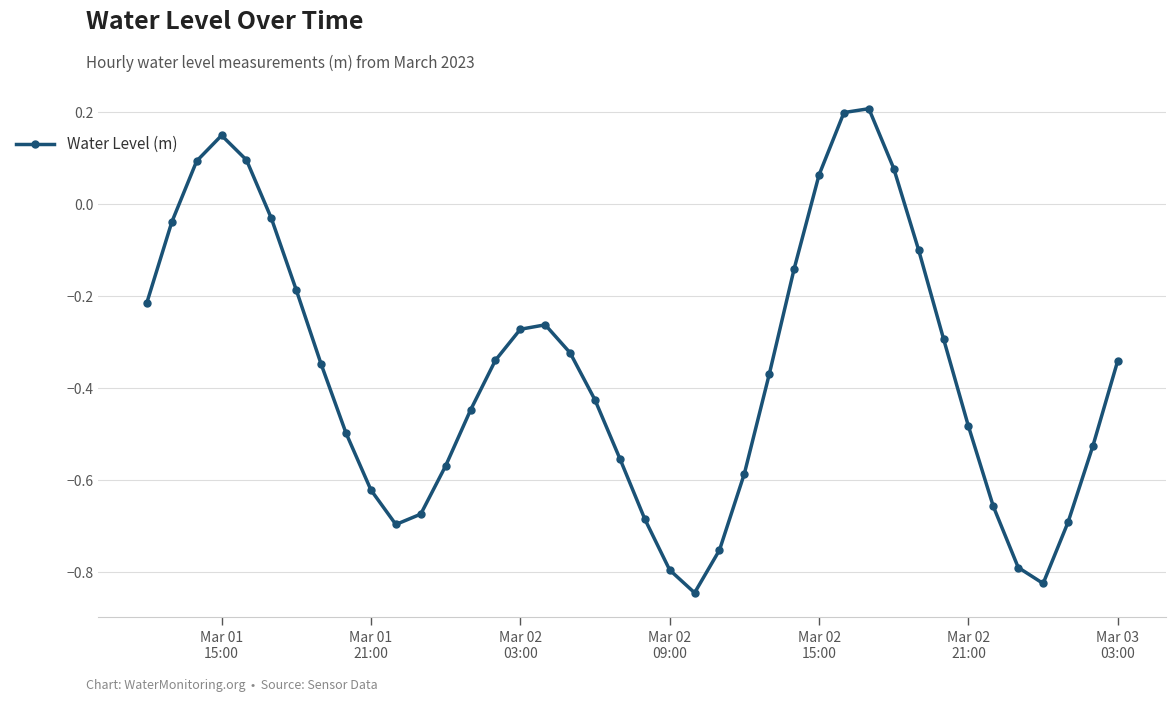

What is the difference between the second highest and second lowest values?

1.0